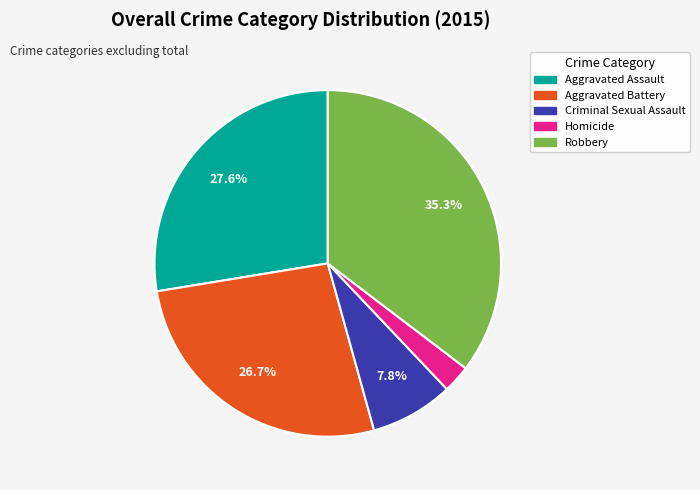

Approximately how many times larger is the value at Criminal Sexual Assault compared to Aggravated Assault?

0.3